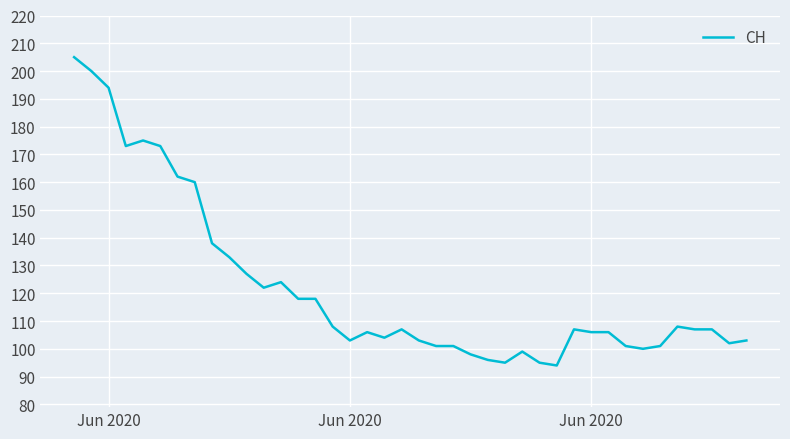

What is the greatest value displayed?

205